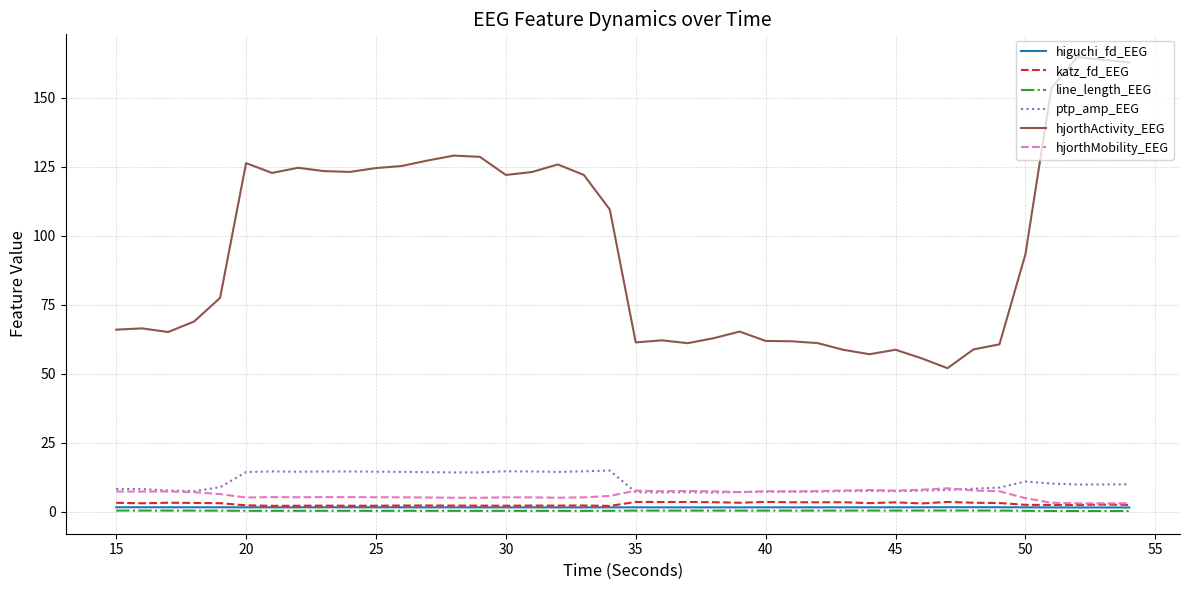

Which series has the widest spread of values?

hjorthActivity_EEG